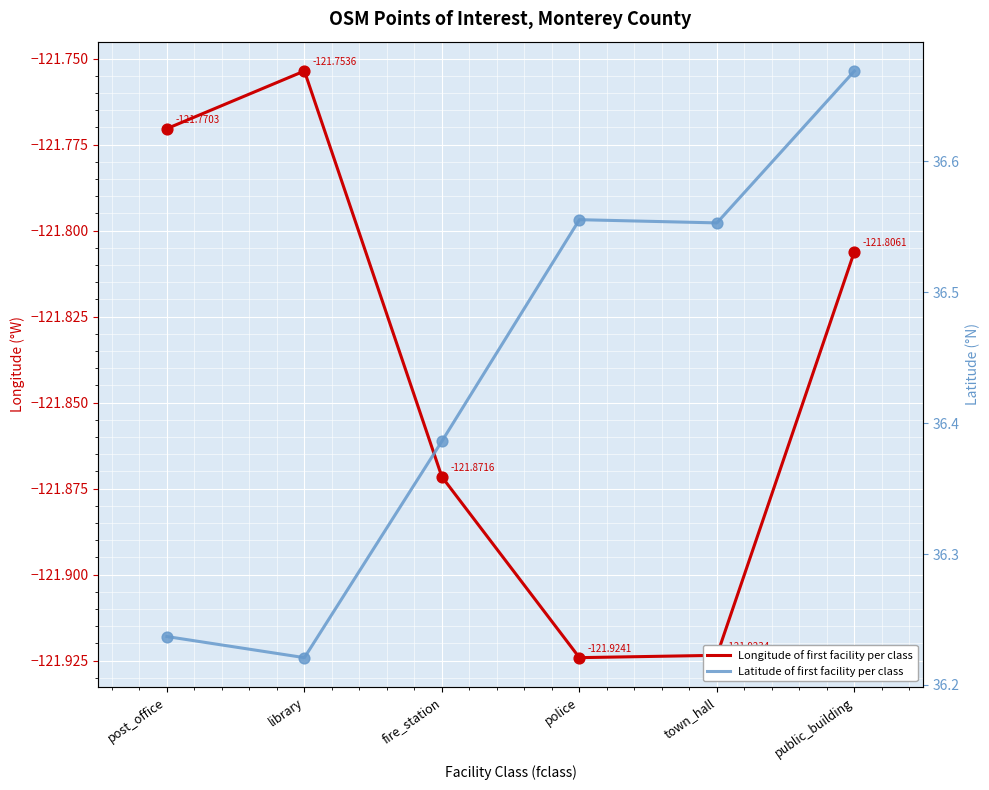

At which category is the sum across all series the highest?

public_building